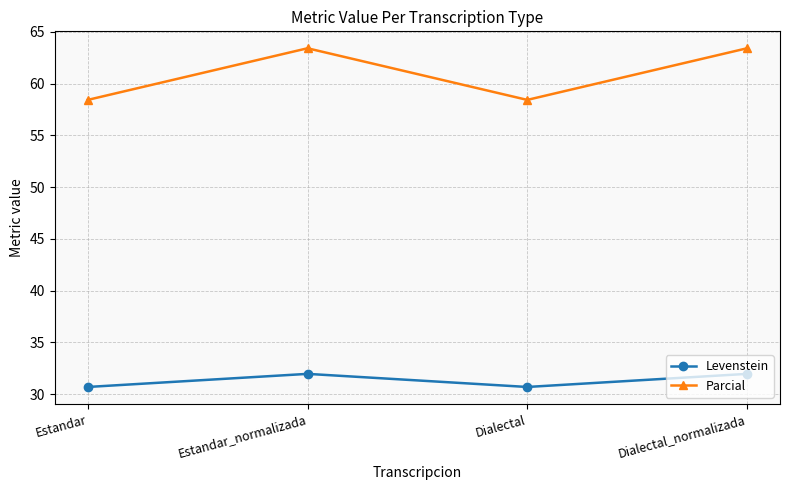

True or false: Levenstein and Parcial cross at least once.

False